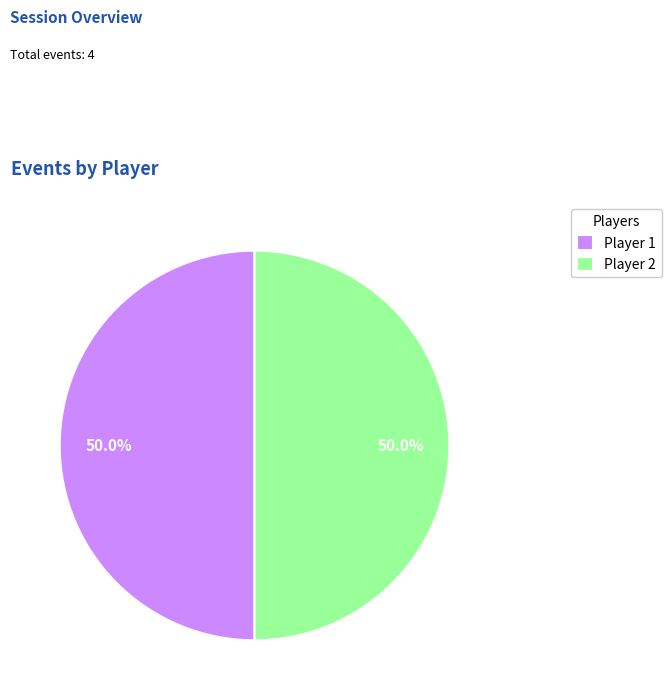

What percentage do Player 1 and Player 2 together represent?

100.0%